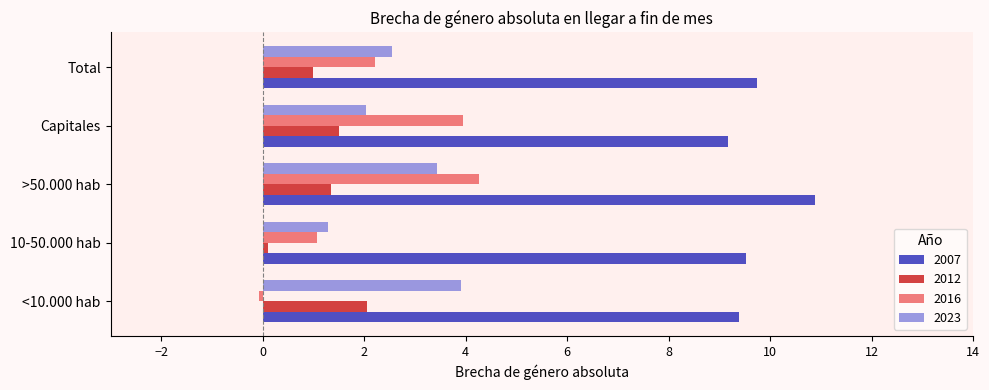

What is the difference between the highest and lowest values at >50.000 hab?

9.5